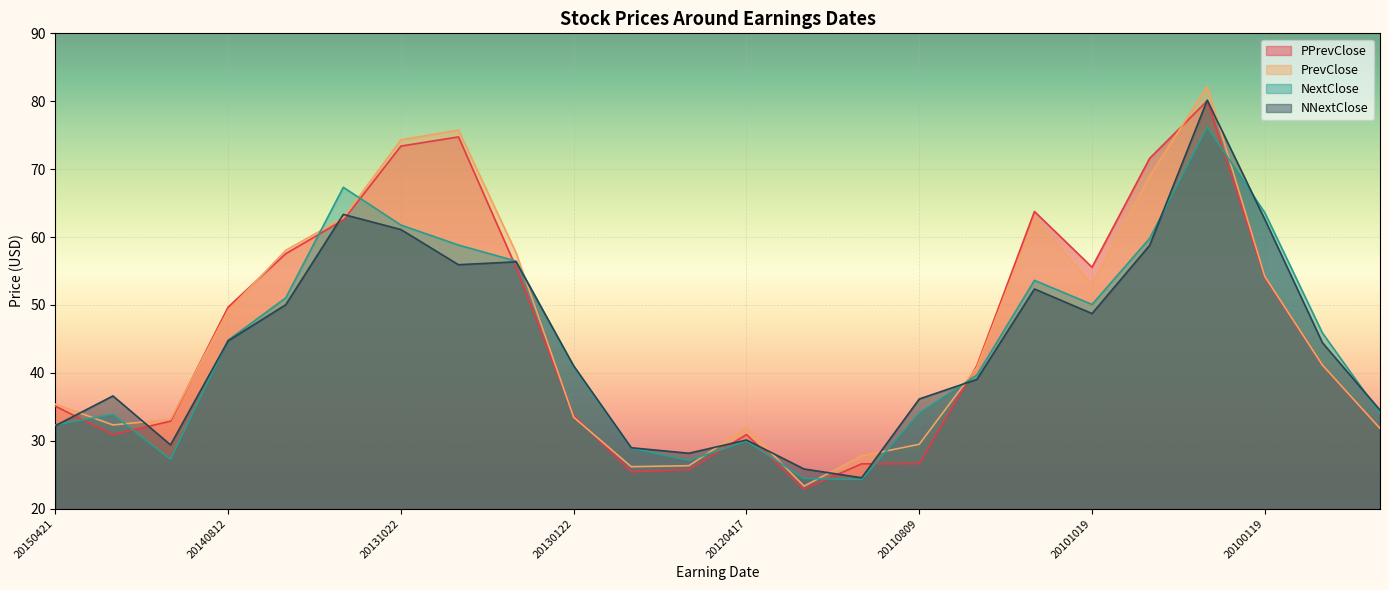

How many series are shown in this chart?

4